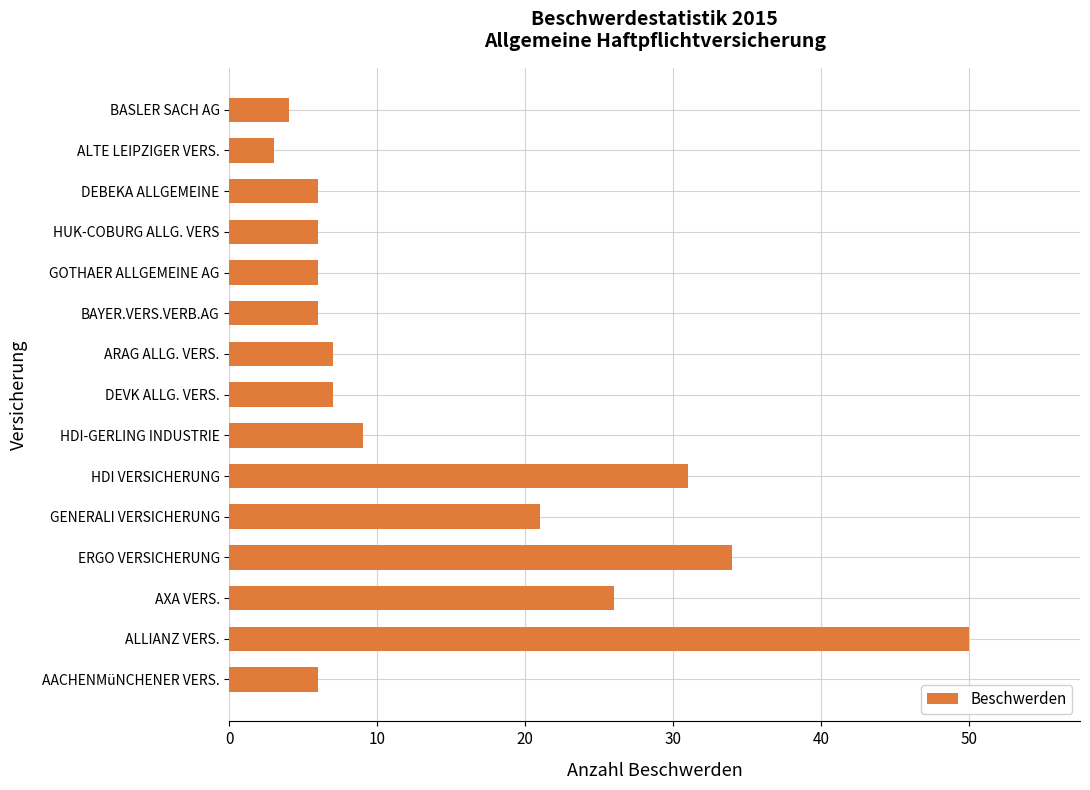

At which category does the chart reach its peak across all series?

ALLIANZ VERS.